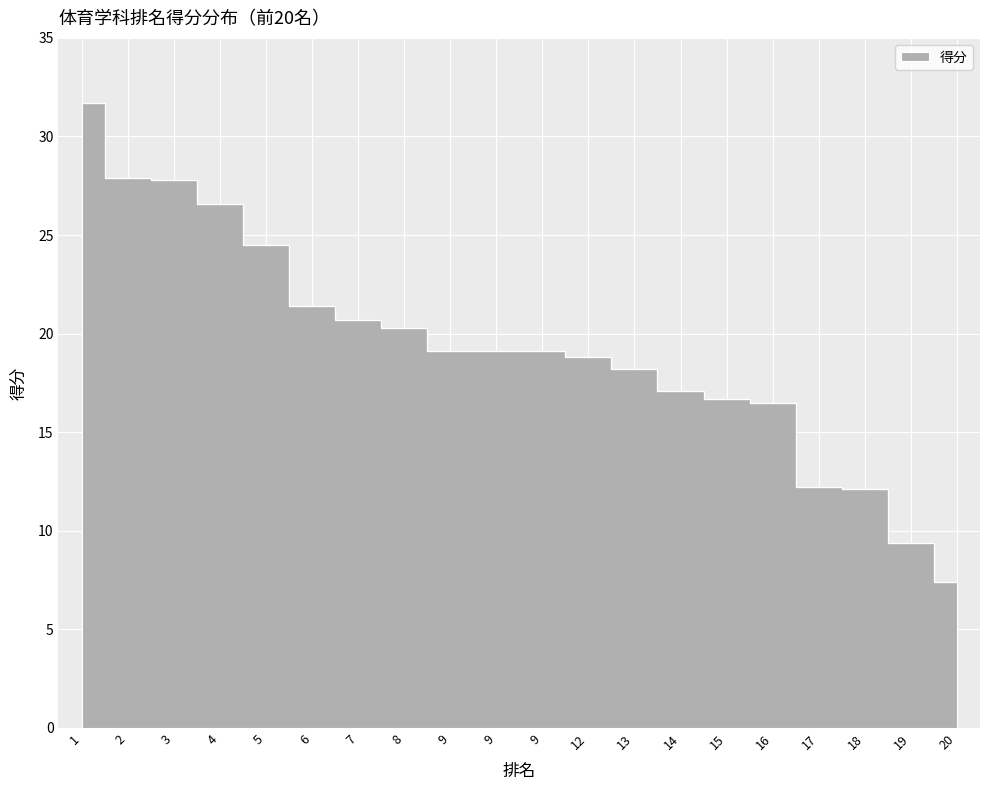

Rank the categories by value from lowest to highest.

20, 19, 18, 17, 16, 15, 14, 13, 12, 9, 9, 9, 8, 7, 6, 5, 4, 3, 2, 1